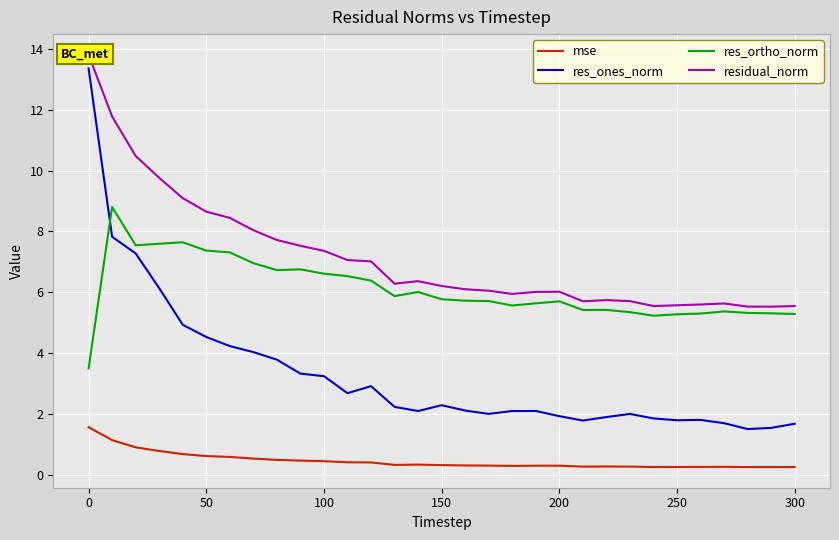

Reading left to right, transcribe all the data shown in this chart.

mse: 1.6	1.1	0.9	0.8	0.7	0.6	0.6	0.5	0.5	0.5	0.4	0.4	0.4	0.3	0.3	0.3	0.3	0.3	0.3	0.3	0.3	0.3	0.3	0.3	0.3	0.3	0.3	0.3	0.3	0.3	0.3
res_ones_norm: 13.4	7.8	7.3	6.1	4.9	4.5	4.2	4.0	3.8	3.3	3.2	2.7	2.9	2.2	2.1	2.3	2.1	2.0	2.1	2.1	1.9	1.8	1.9	2.0	1.9	1.8	1.8	1.7	1.5	1.5	1.7
res_ortho_norm: 3.5	8.8	7.5	7.6	7.6	7.4	7.3	7.0	6.7	6.8	6.6	6.5	6.4	5.9	6.0	5.8	5.7	5.7	5.6	5.6	5.7	5.4	5.4	5.3	5.2	5.3	5.3	5.4	5.3	5.3	5.3
residual_norm: 13.8	11.8	10.5	9.8	9.1	8.6	8.4	8.0	7.7	7.5	7.4	7.1	7.0	6.3	6.4	6.2	6.1	6.0	5.9	6.0	6.0	5.7	5.7	5.7	5.5	5.6	5.6	5.6	5.5	5.5	5.5